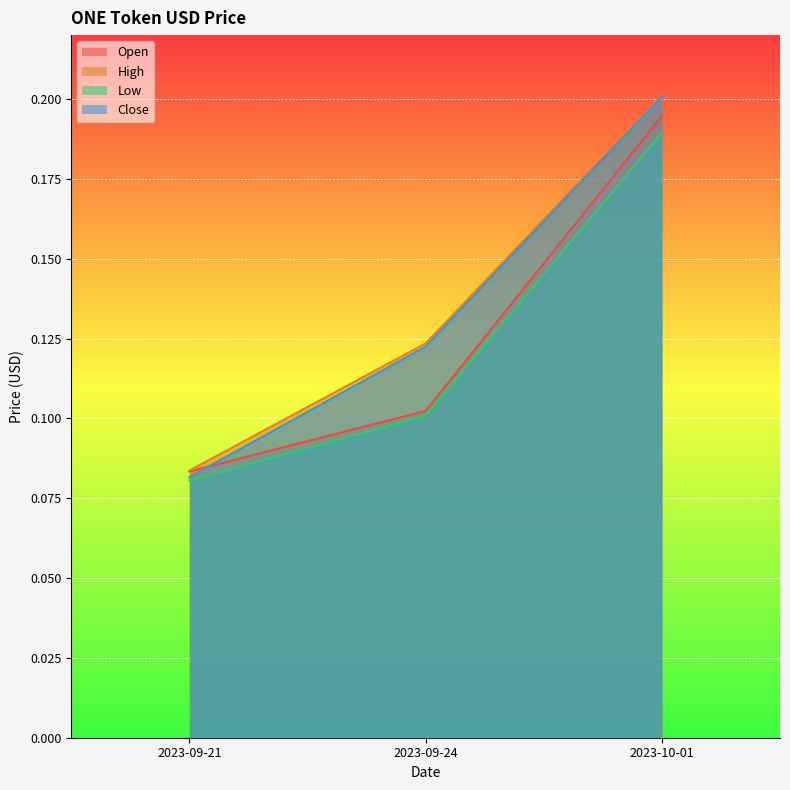

At which category is the sum across all series the highest?

2023-10-01